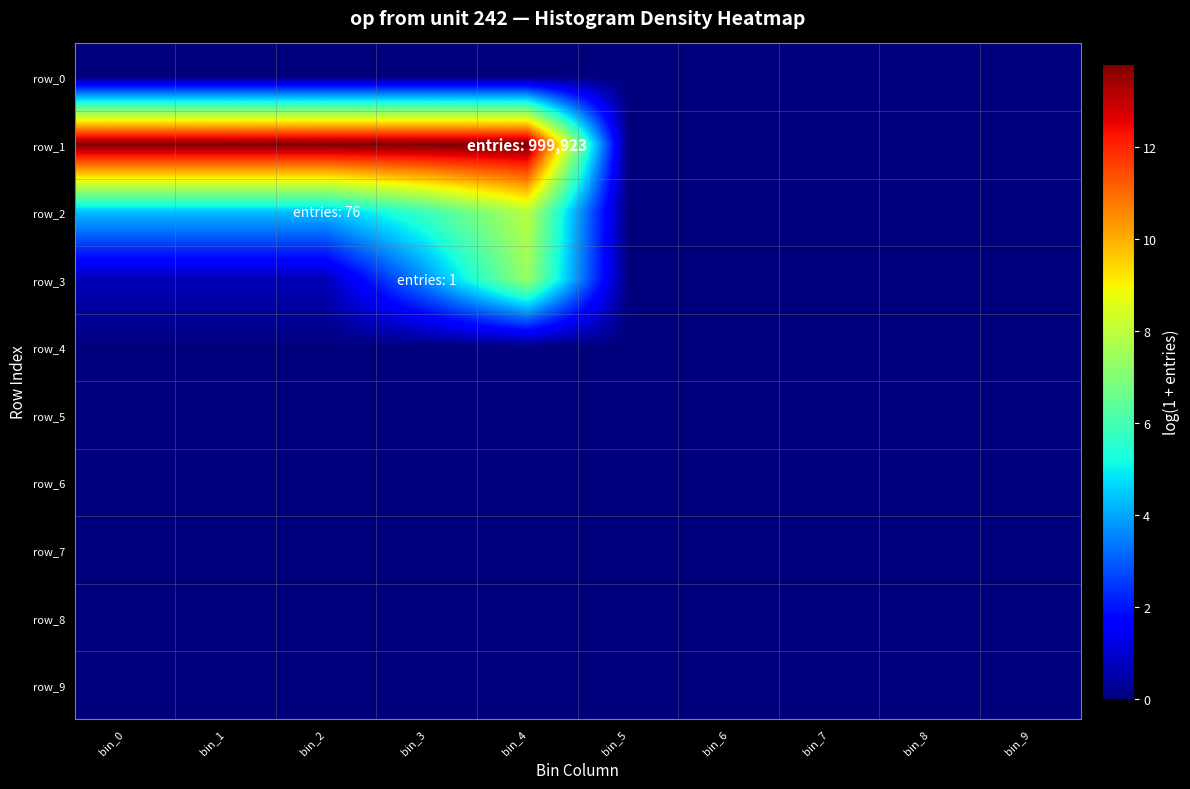

Between bin_1 and bin_4, which series saw the biggest shift?

row_3